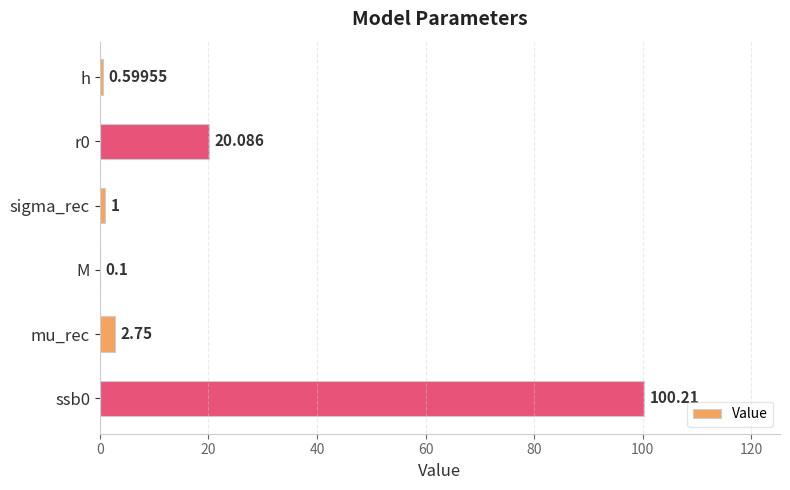

Between M and mu_rec, which is larger?

mu_rec